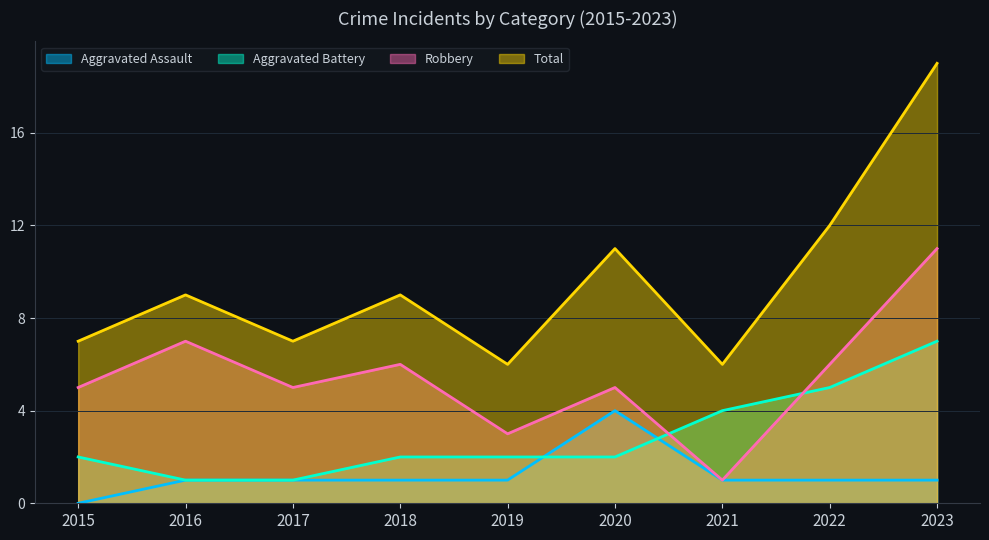

What is the value of the Aggravated Battery point at the 9th from the left?

7